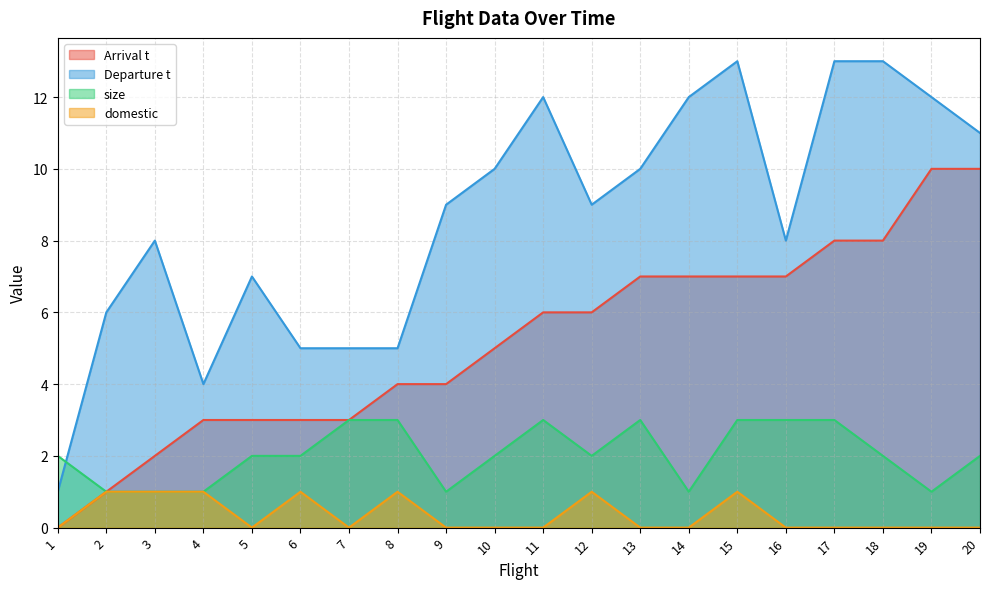

What is the sum of the Departure t values at 19 and 20?

23